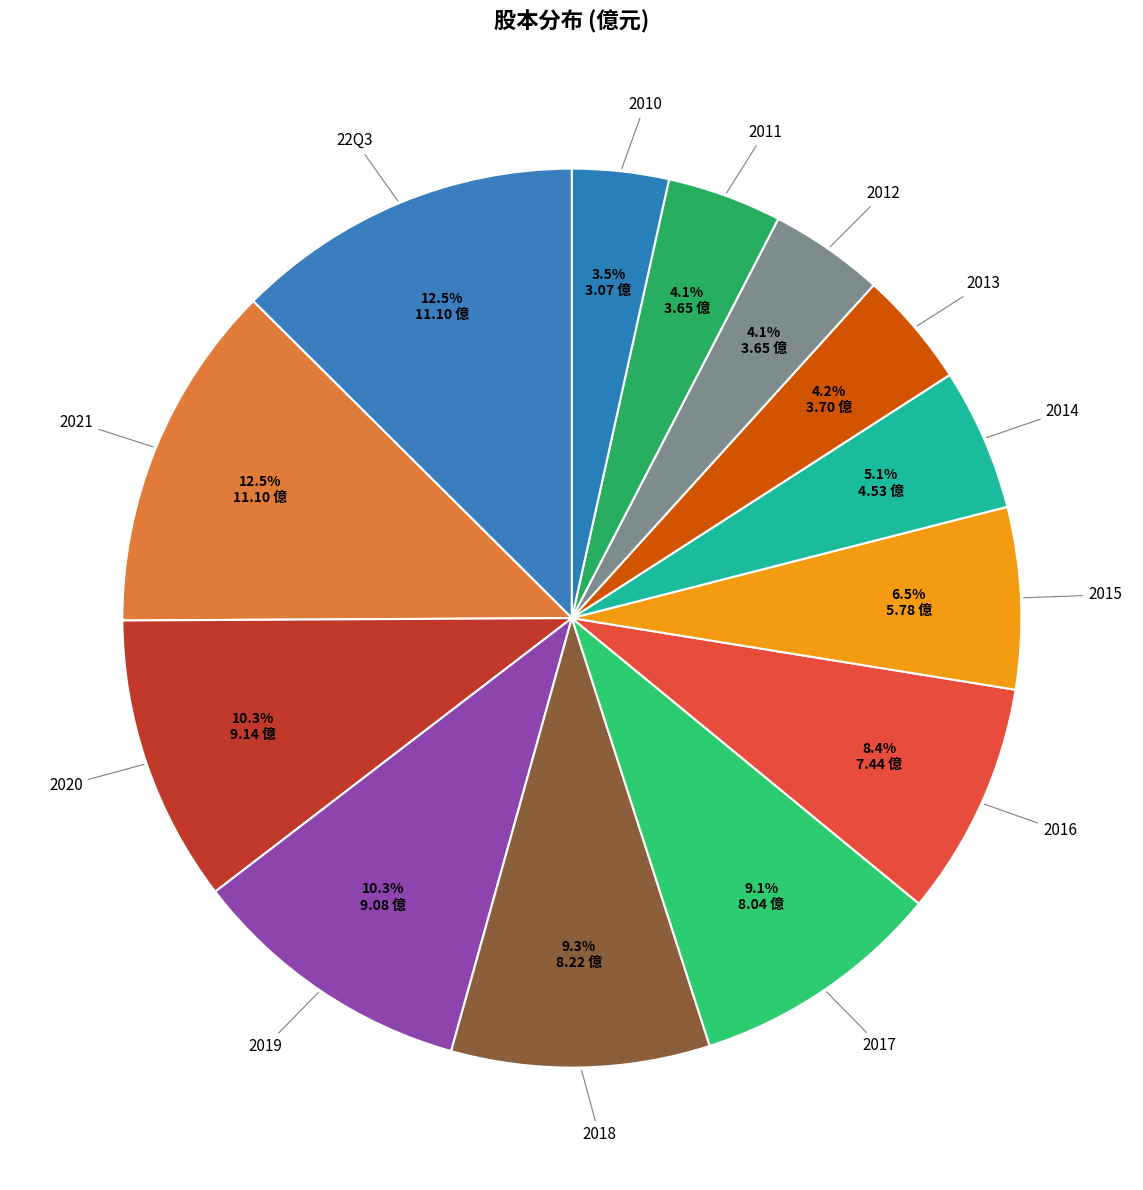

To the nearest percent, what is the difference between the largest and smallest slice percentages?

9%